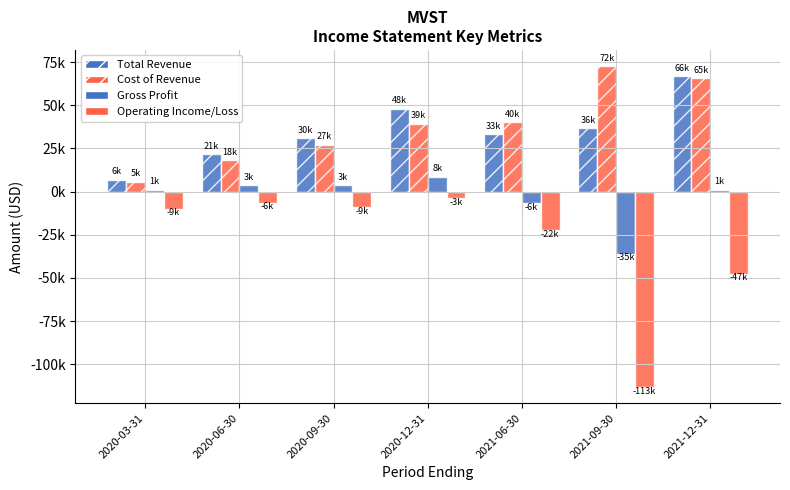

Are the bars horizontal?

No